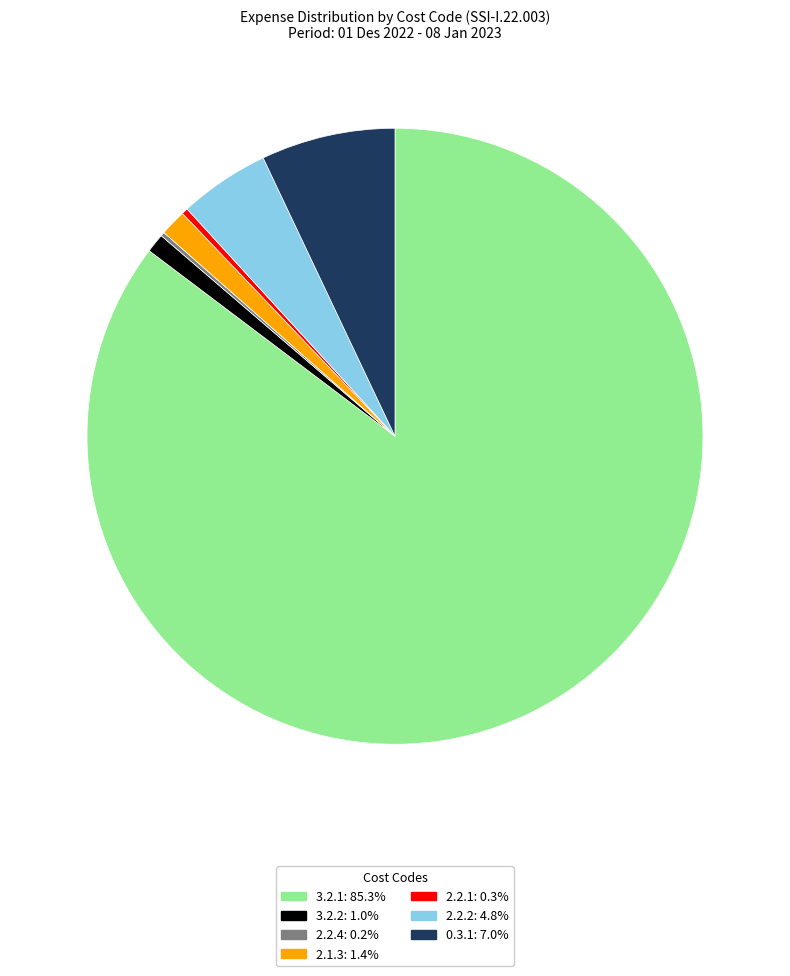

Which category accounts for the majority?

3.2.1